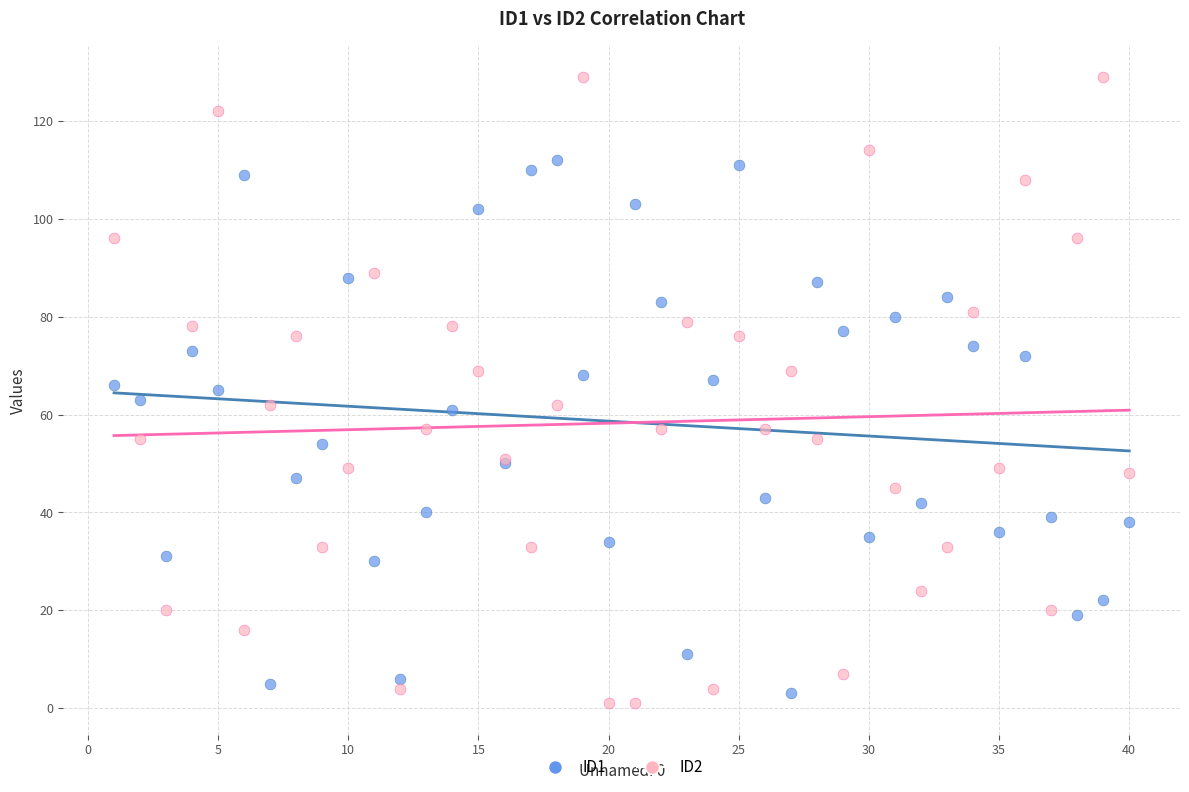

What is the X range (max minus min) for the scatter plot?

39